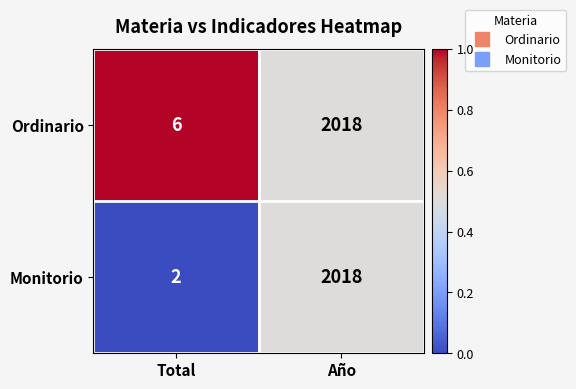

Reading left to right, transcribe all the data shown in this chart.

Ordinario: Total=6	Año=2018
Monitorio: Total=2	Año=2018